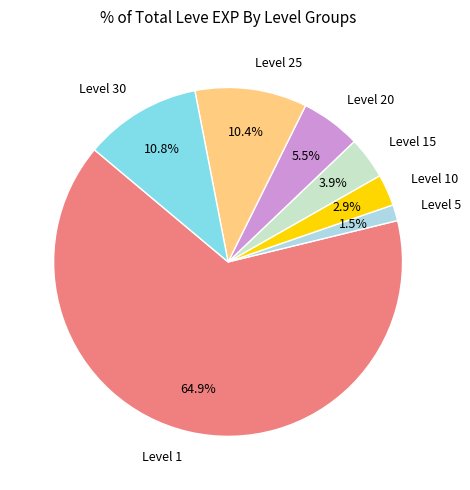

What is the smallest slice in the pie chart?

Level 5